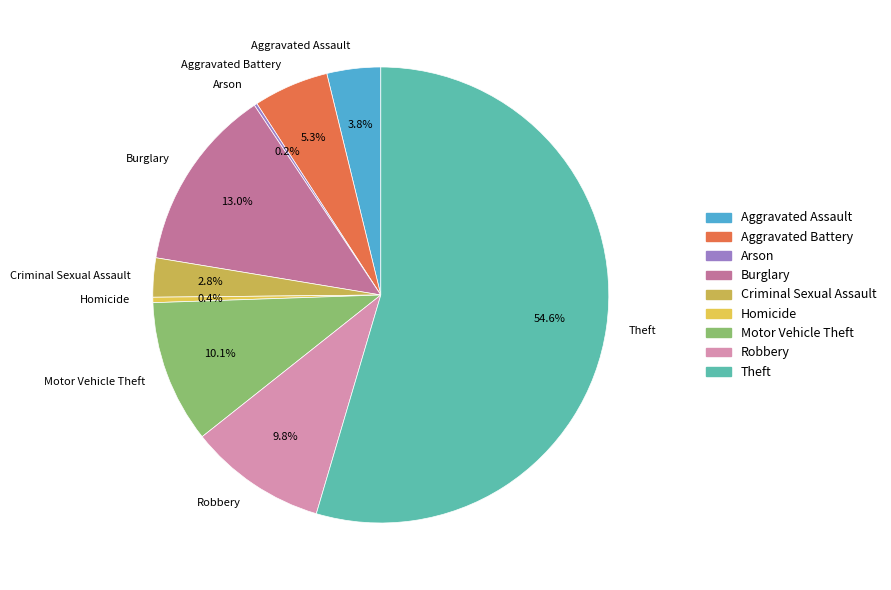

What is the majority slice?

Theft